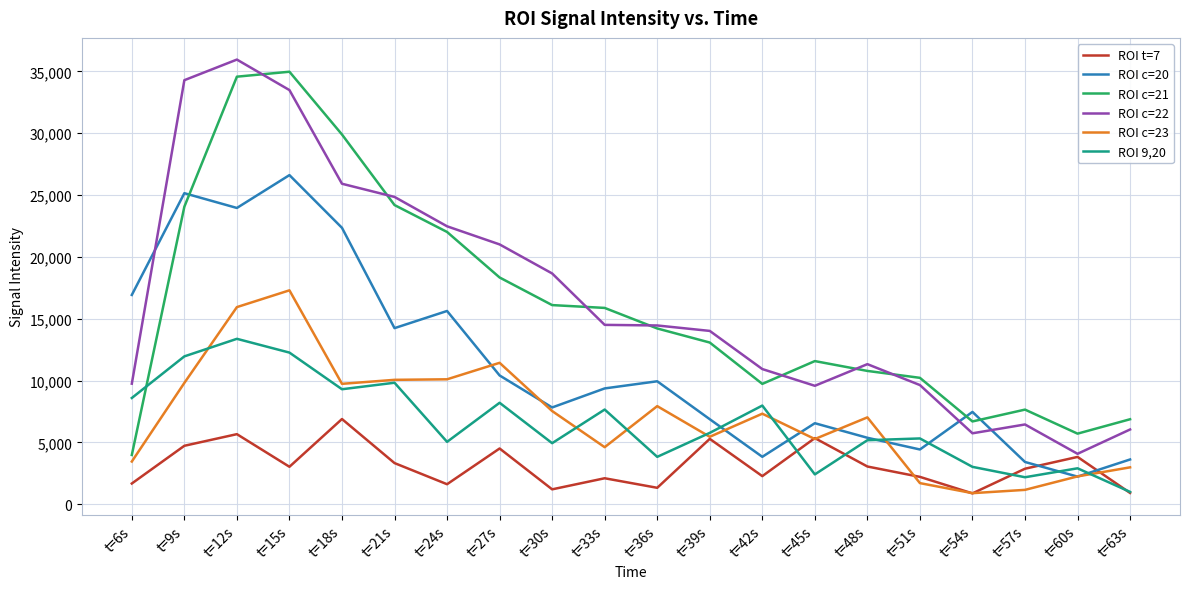

True or false: ROI c=23 and ROI c=22 intersect in this chart.

False